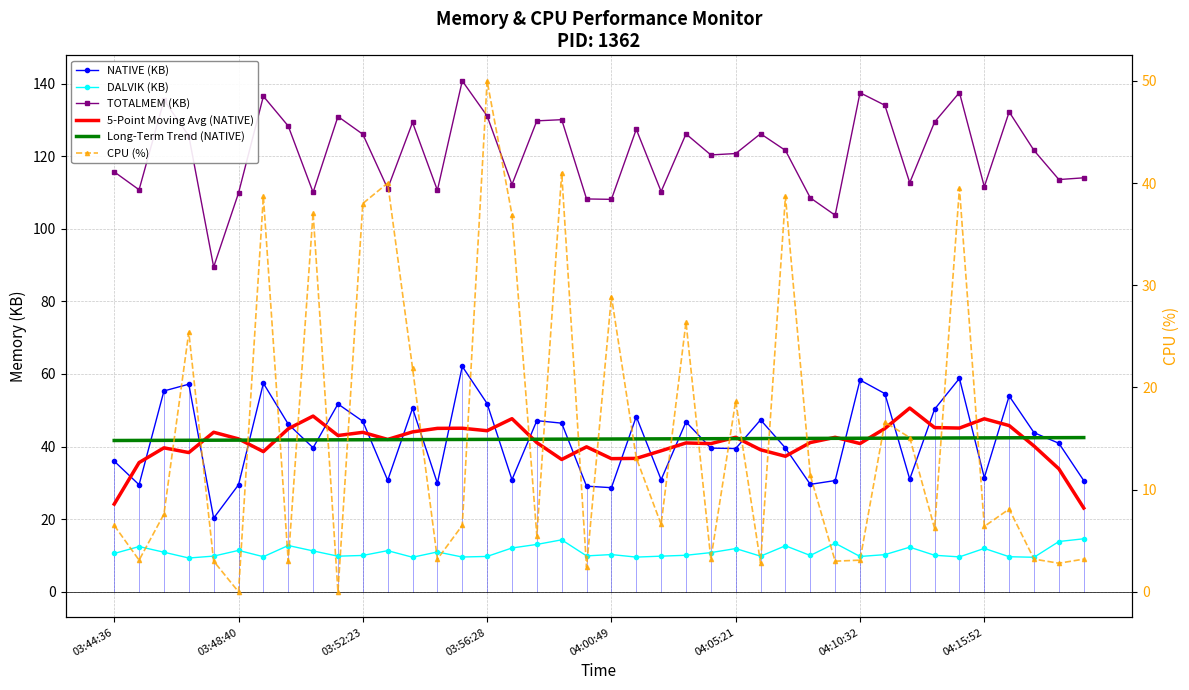

Which series has the widest spread of values?

TOTALMEM (KB)